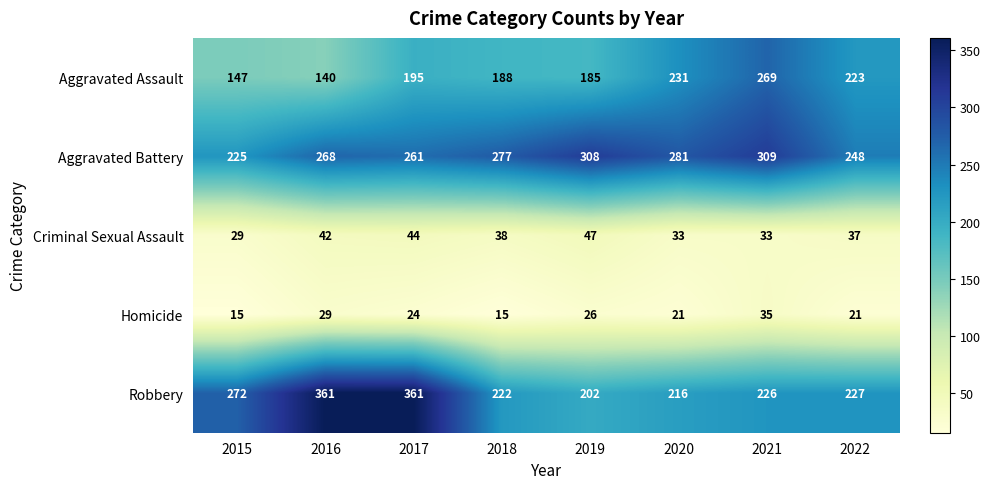

What is the maximum value for Criminal Sexual Assault?

47